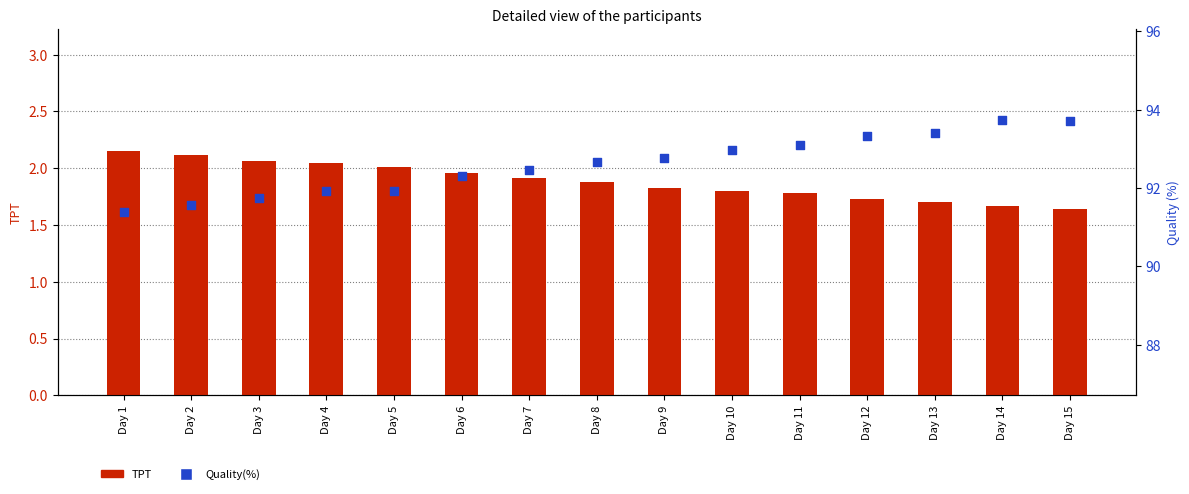

Which series has the largest total across all categories?

Quality(%)